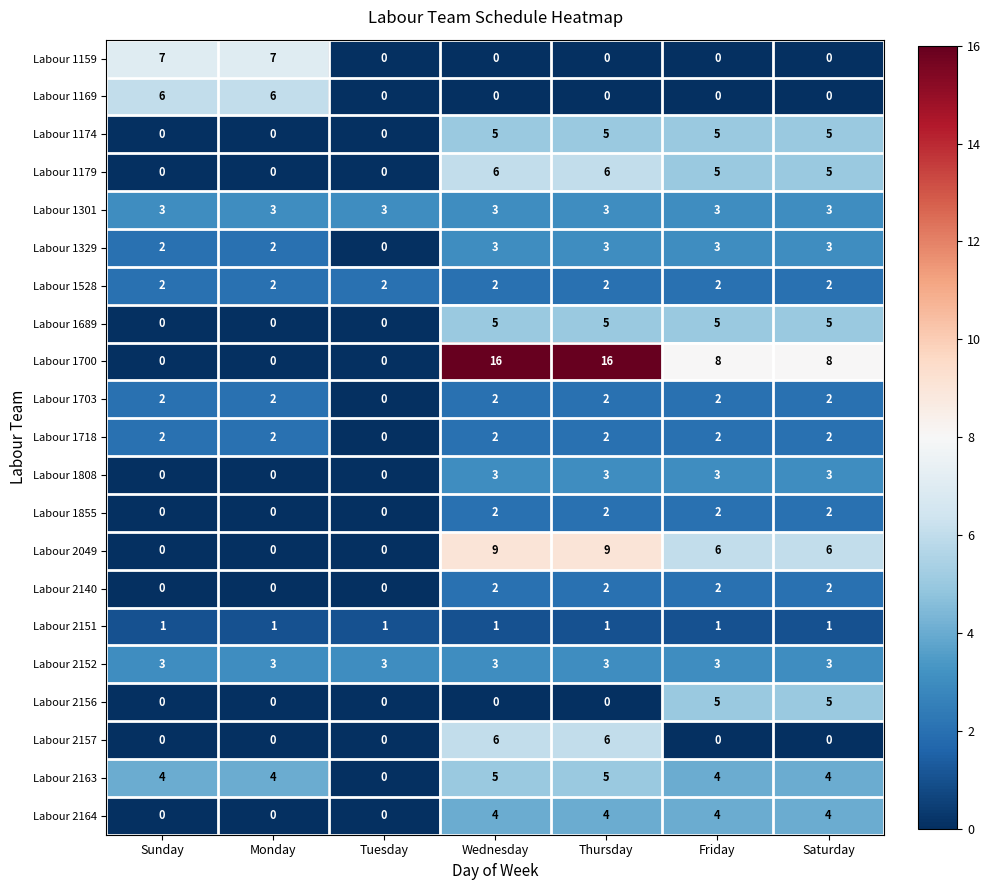

The value of Labour 1703 at Friday is 2. True or false?

True